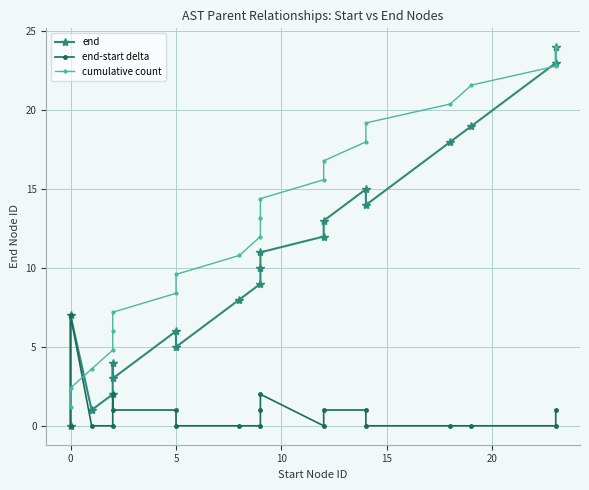

True or false: end-start delta and end intersect in this chart.

False